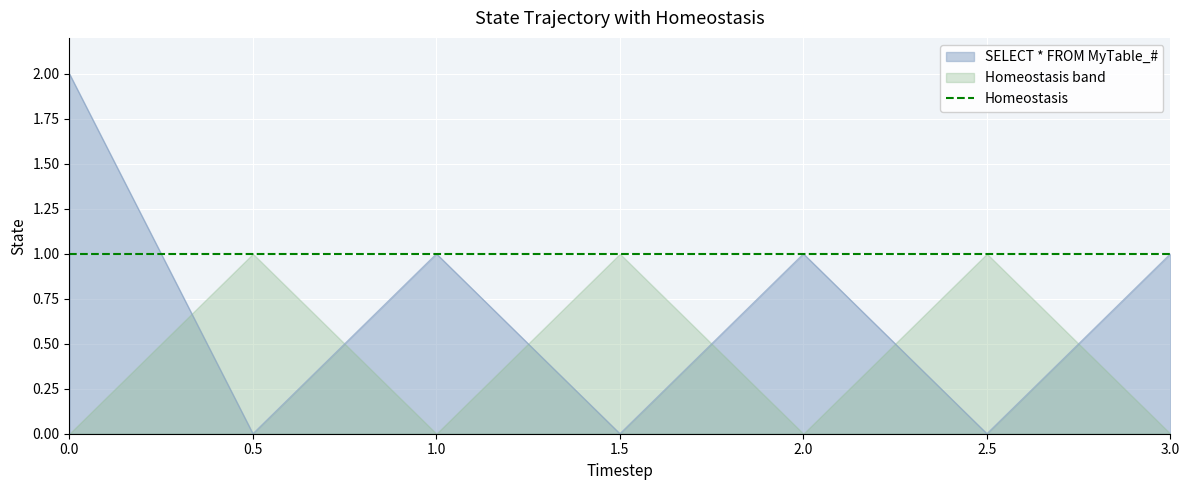

The value of SELECT * FROM MyTable_# at 1.5 is 0. True or false?

True